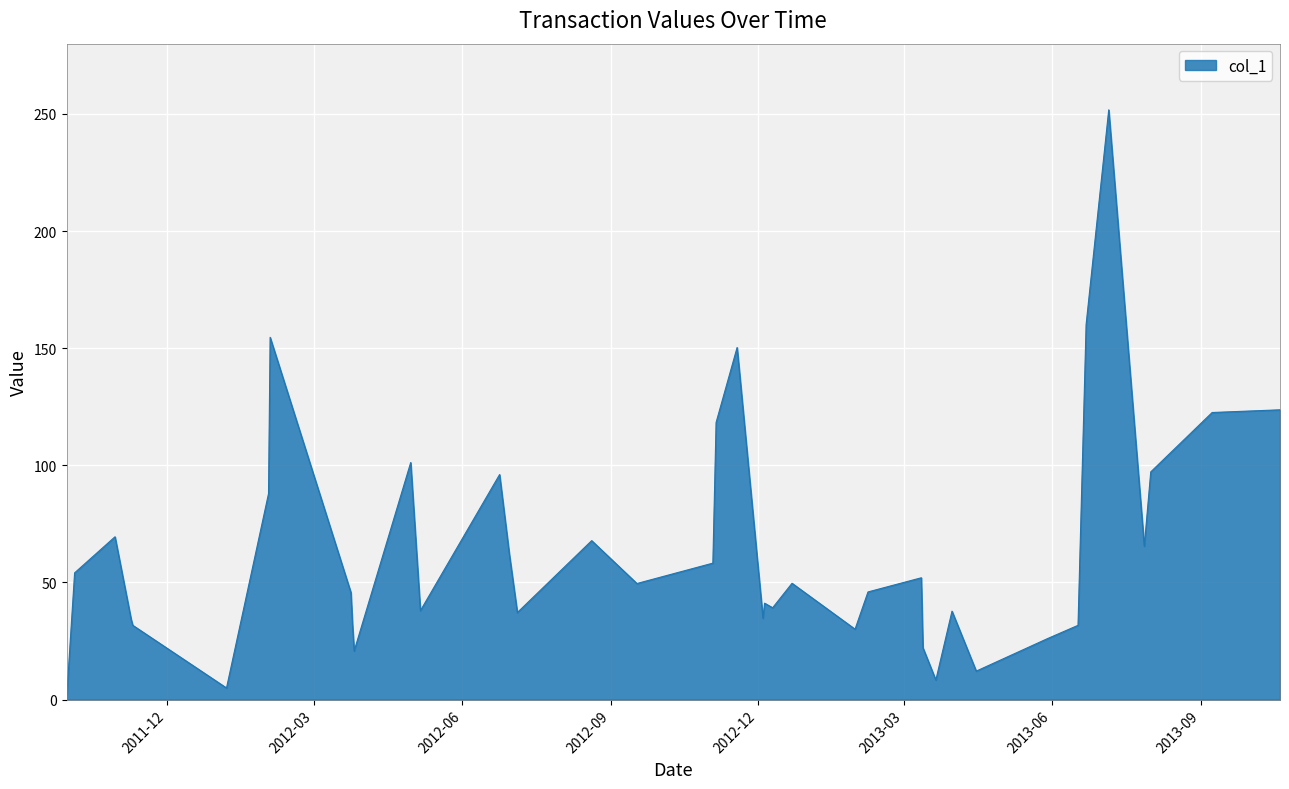

What is the greatest value displayed?

251.8